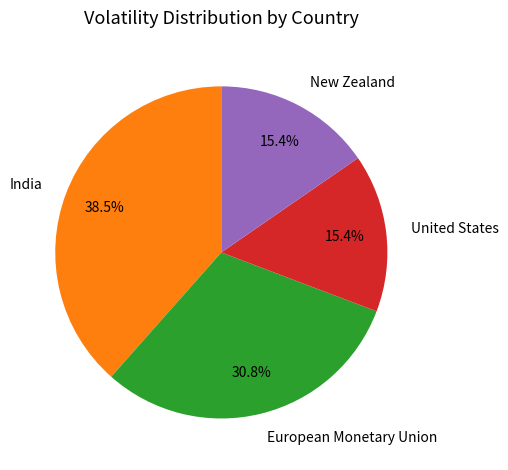

To the nearest percent, what is the difference between the India and European Monetary Union slice percentages?

8%